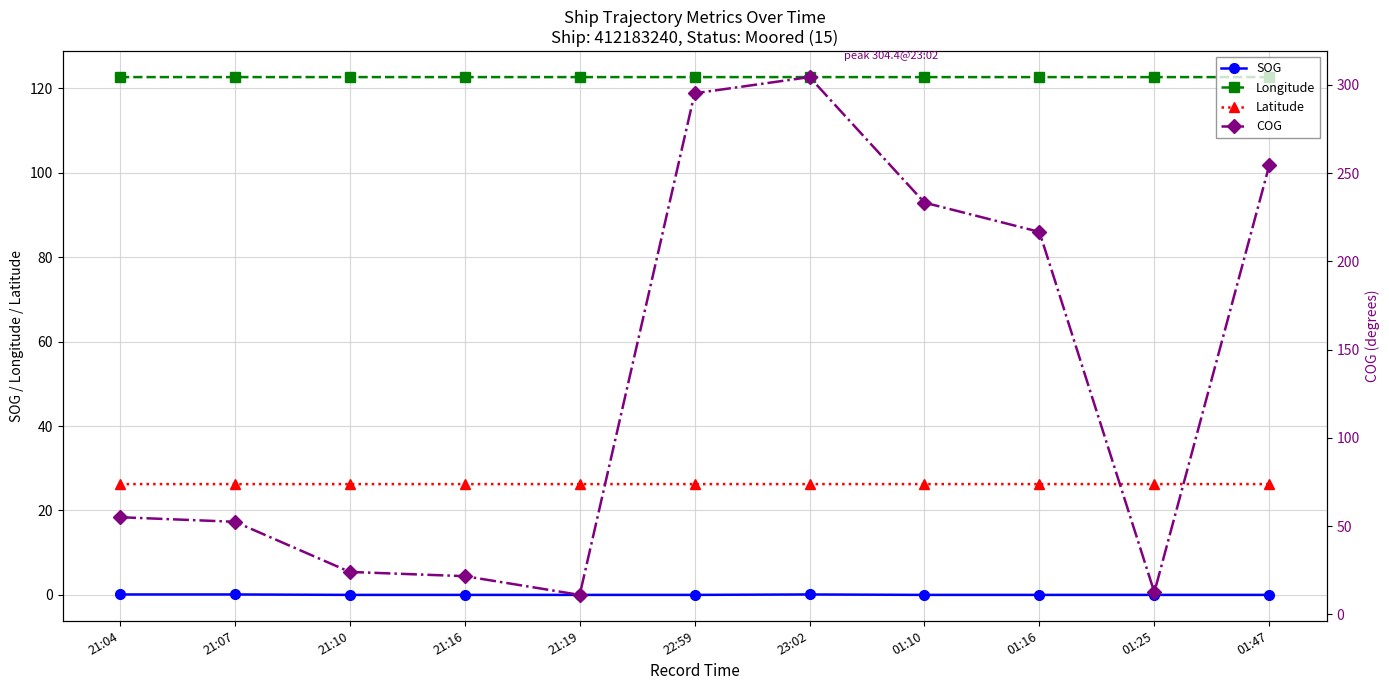

Which series changed the most between 21:04 and 01:16?

COG